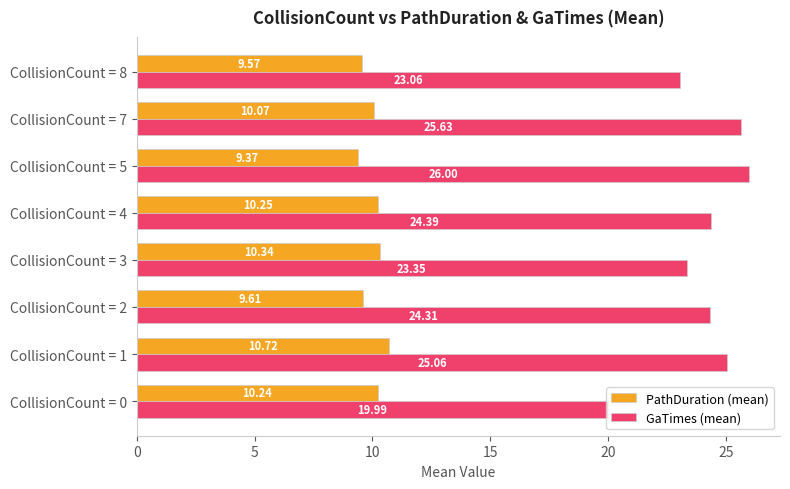

At which category does the chart reach its minimum across all series?

CollisionCount = 5